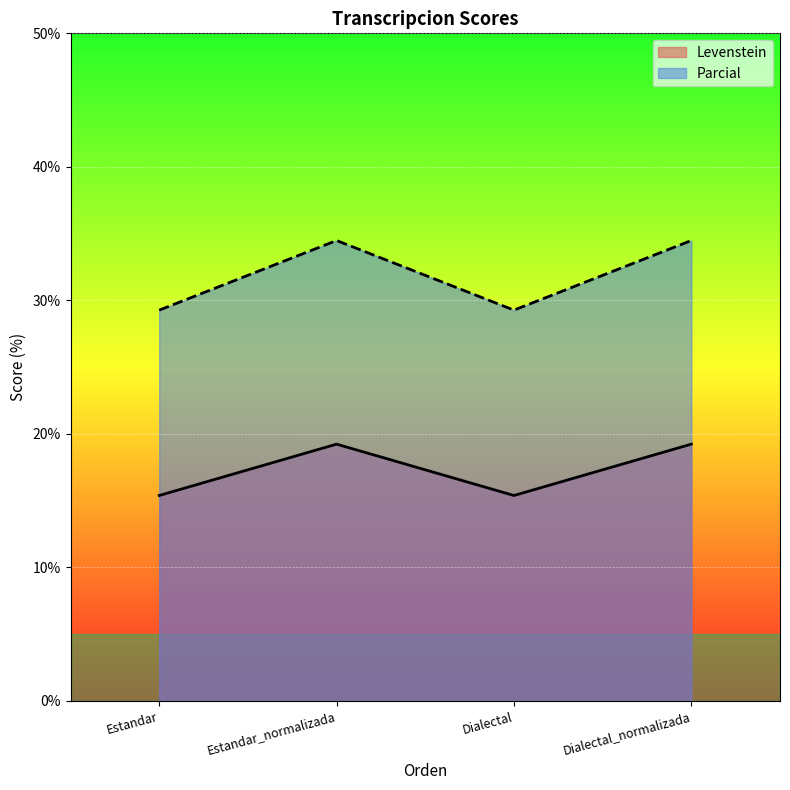

Rank the categories by Parcial value from lowest to highest.

Estandar, Dialectal, Estandar_normalizada, Dialectal_normalizada